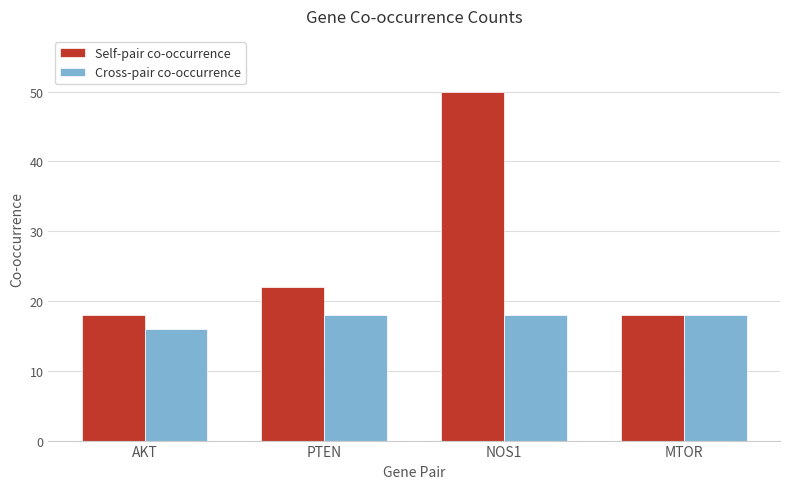

At which label is Self-pair co-occurrence closest to 34?

PTEN